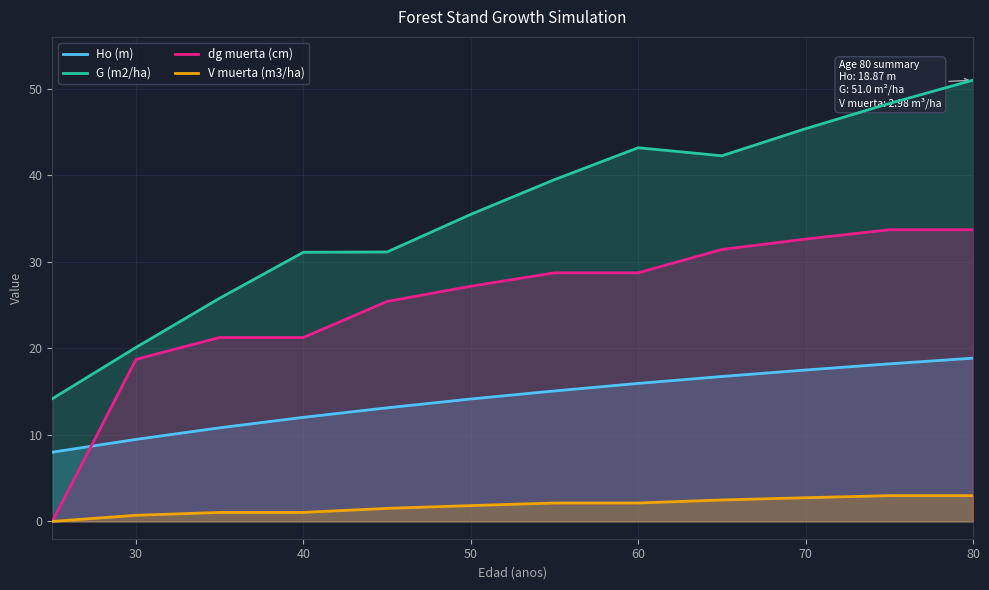

What is the spread (max minus min) of values at 50?

33.7